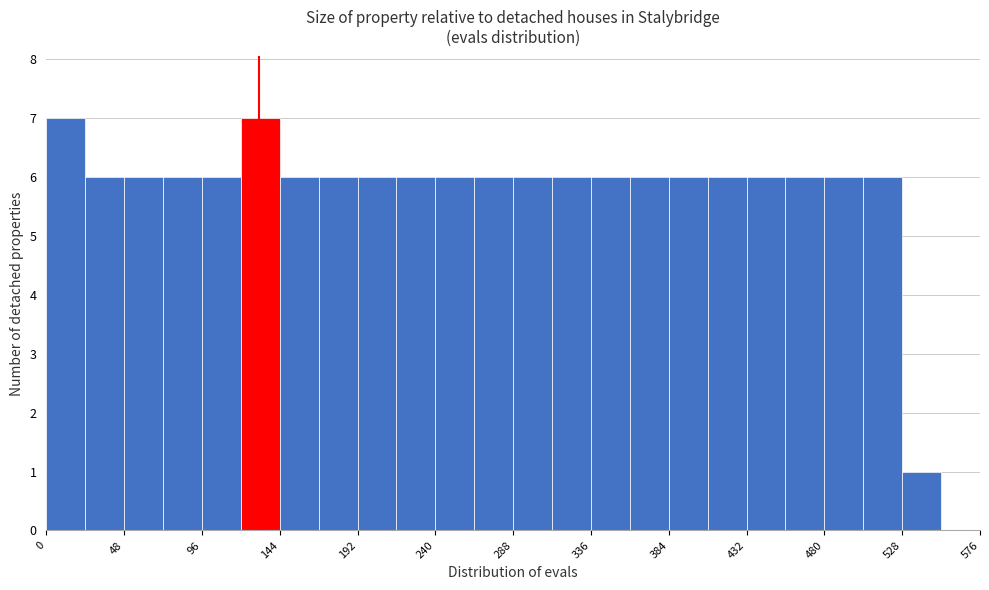

Reading left to right, list every bar in this chart as the range it spans on the x-axis followed by its height. Neither the bar edges nor the heights are printed on the chart, so give them approximately, as read against the axes.

0 to 24: 7
24 to 48: 6
48 to 72: 6
72 to 96: 6
96 to 120: 6
120 to 144: 7
144 to 168: 6
168 to 192: 6
192 to 216: 6
216 to 240: 6
240 to 264: 6
264 to 288: 6
288 to 312: 6
312 to 336: 6
336 to 360: 6
360 to 384: 6
384 to 408: 6
408 to 432: 6
432 to 456: 6
456 to 480: 6
480 to 504: 6
504 to 528: 6
528 to 552: 1
552 to 576: 0